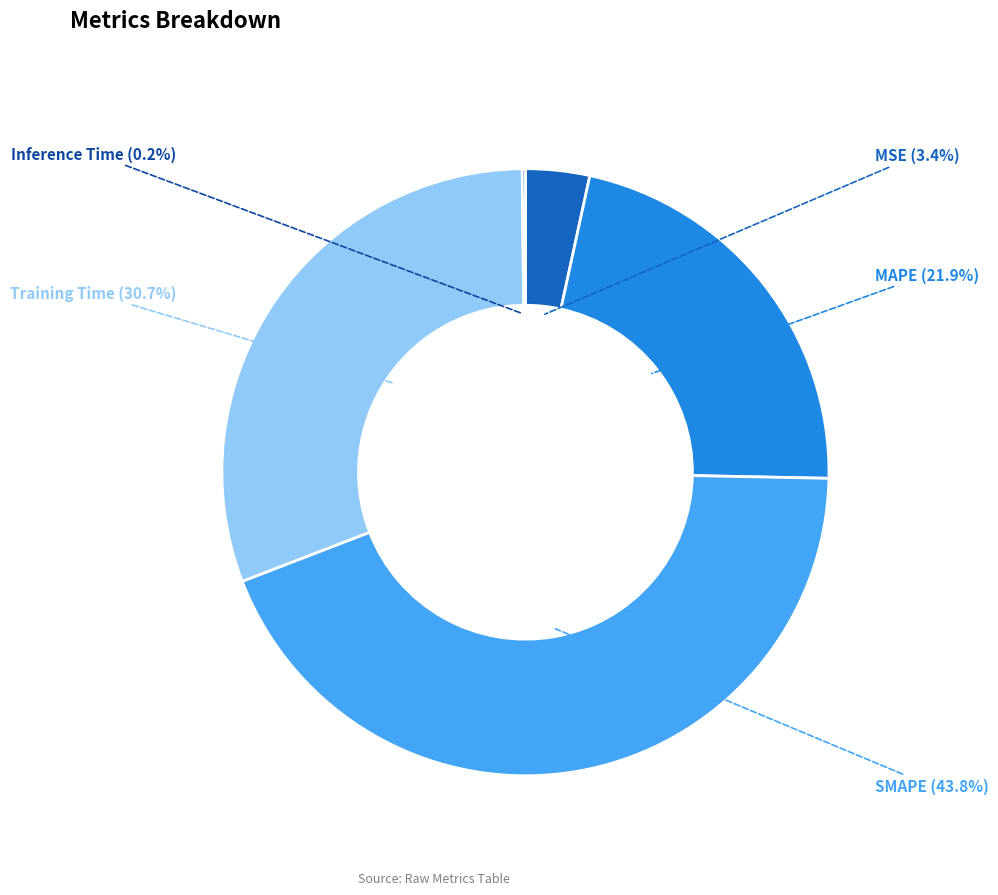

Is there a majority slice in this chart?

No